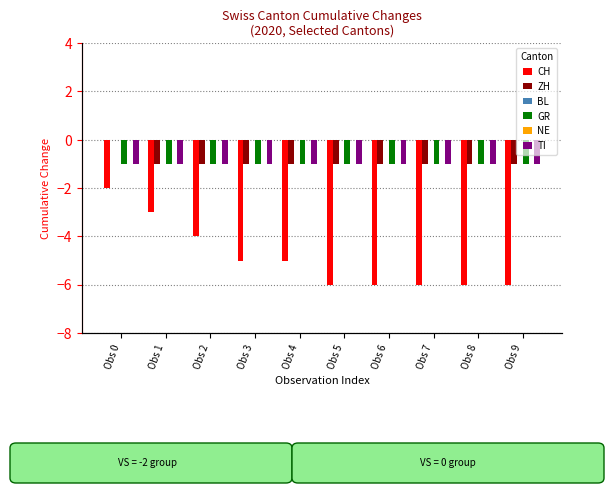

Where is GR nearest to the value -1?

Obs 0